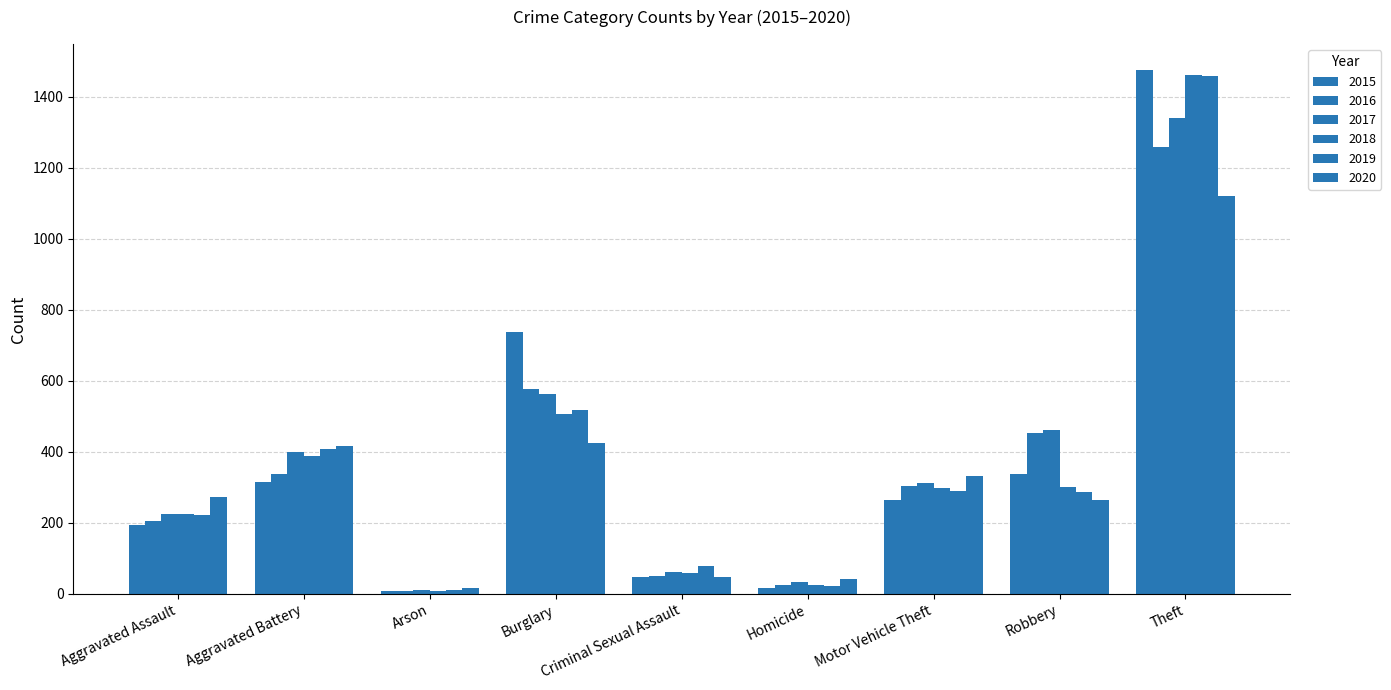

Does the chart contain stacked bars?

No